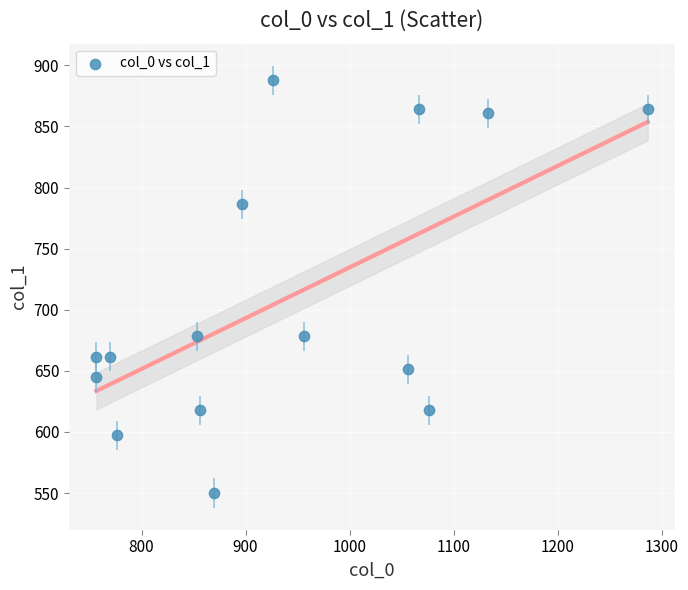

What is the range of Y values (max minus min)?

337.5